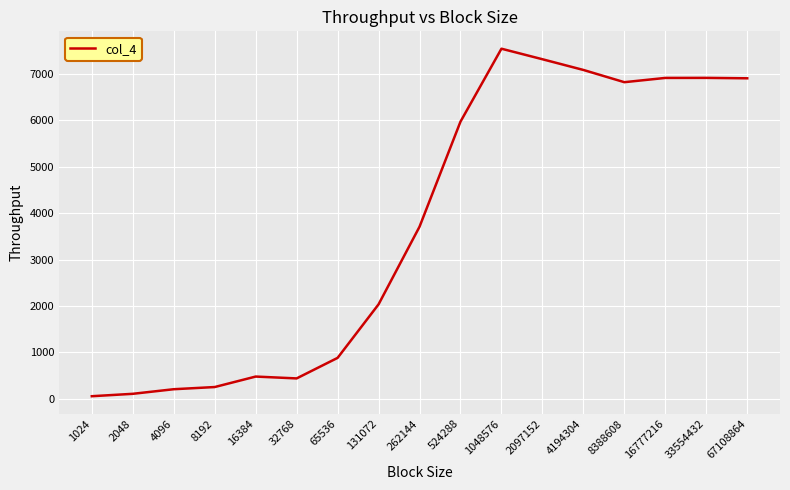

Where is the data nearest to the value 3800?

262144